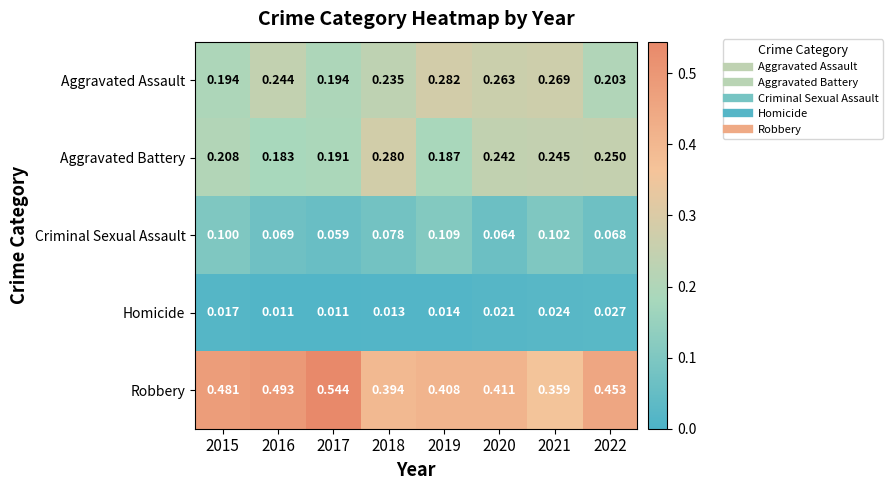

Which label corresponds to the largest value in the chart?

2017